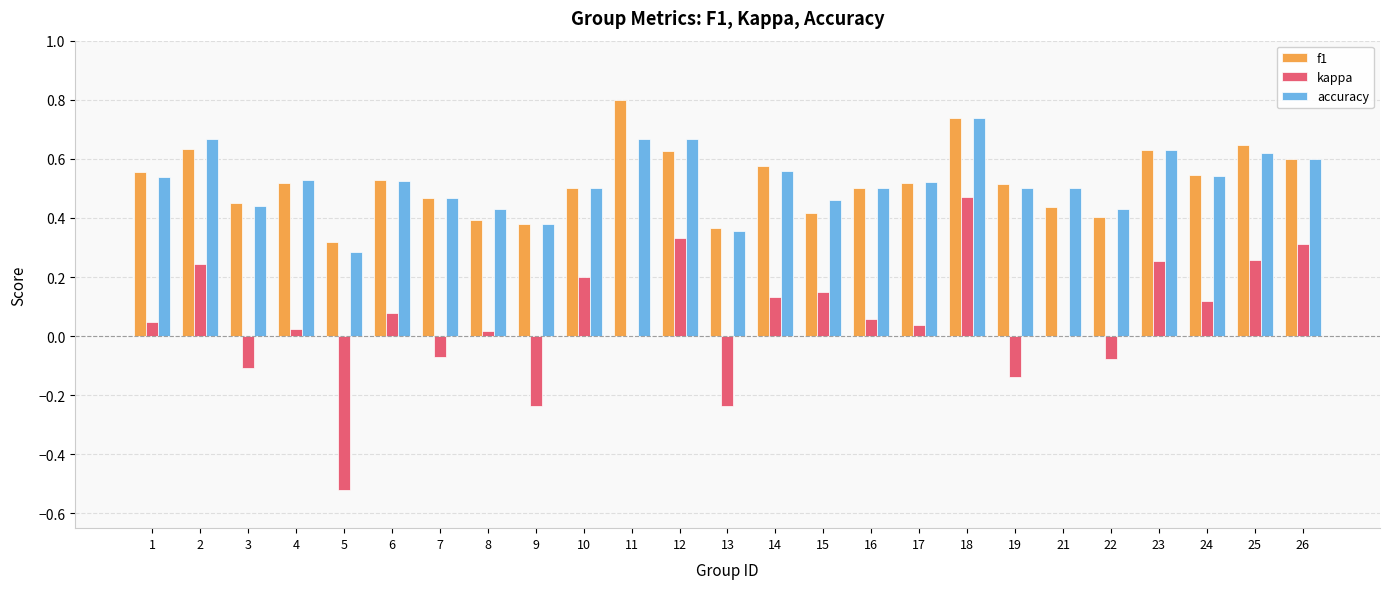

At which label does accuracy reach its peak?

18